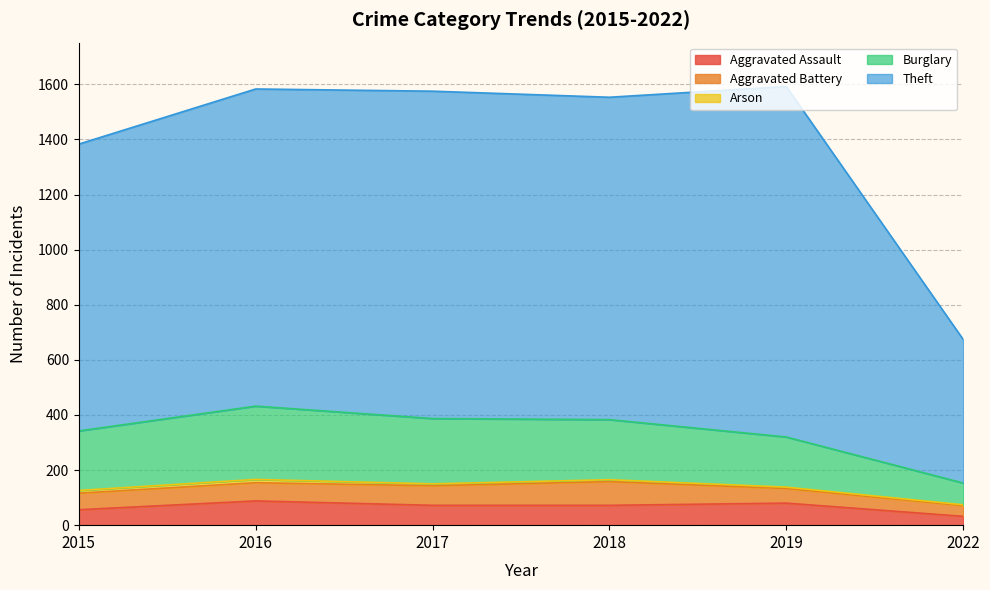

Does the chart have visible grid lines?

Yes